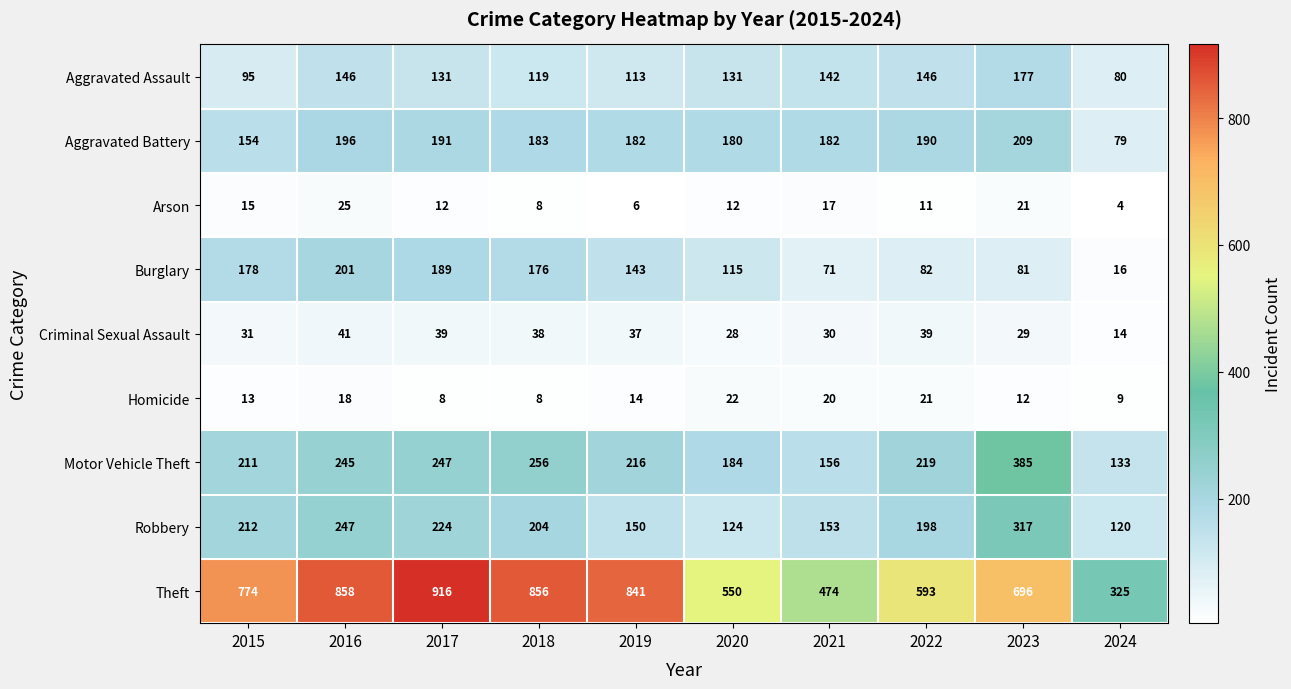

How many data points in Homicide are less than 14?

5